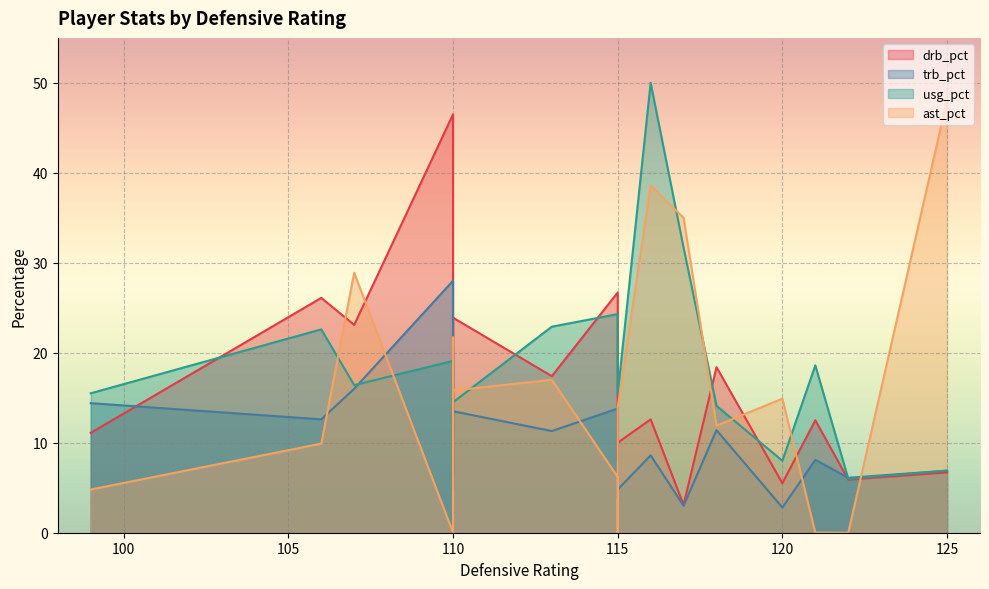

What is the sum of the usg_pct values at 110 and 120?

24.1